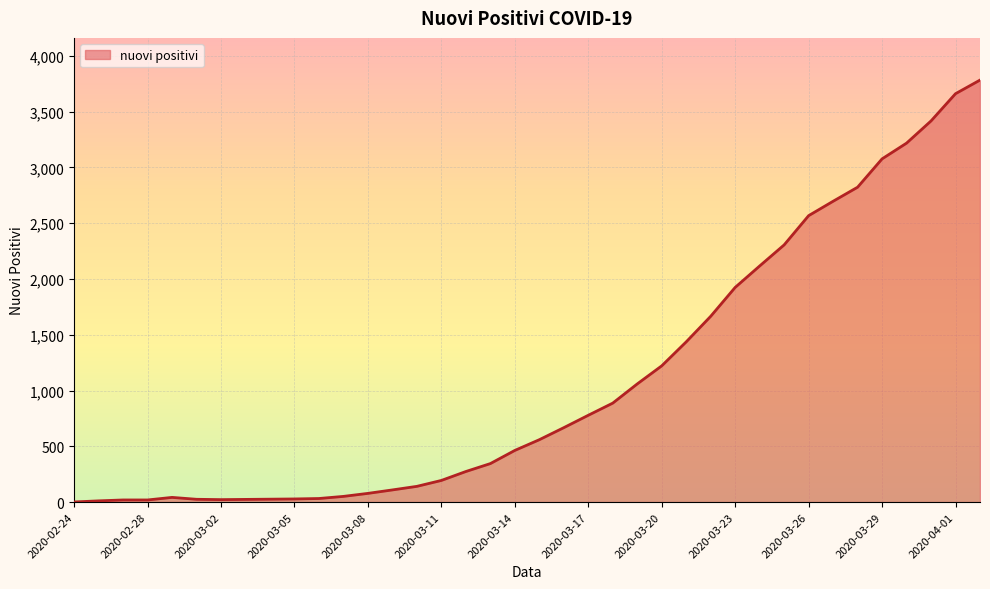

What is the difference between the maximum and minimum values?

3781